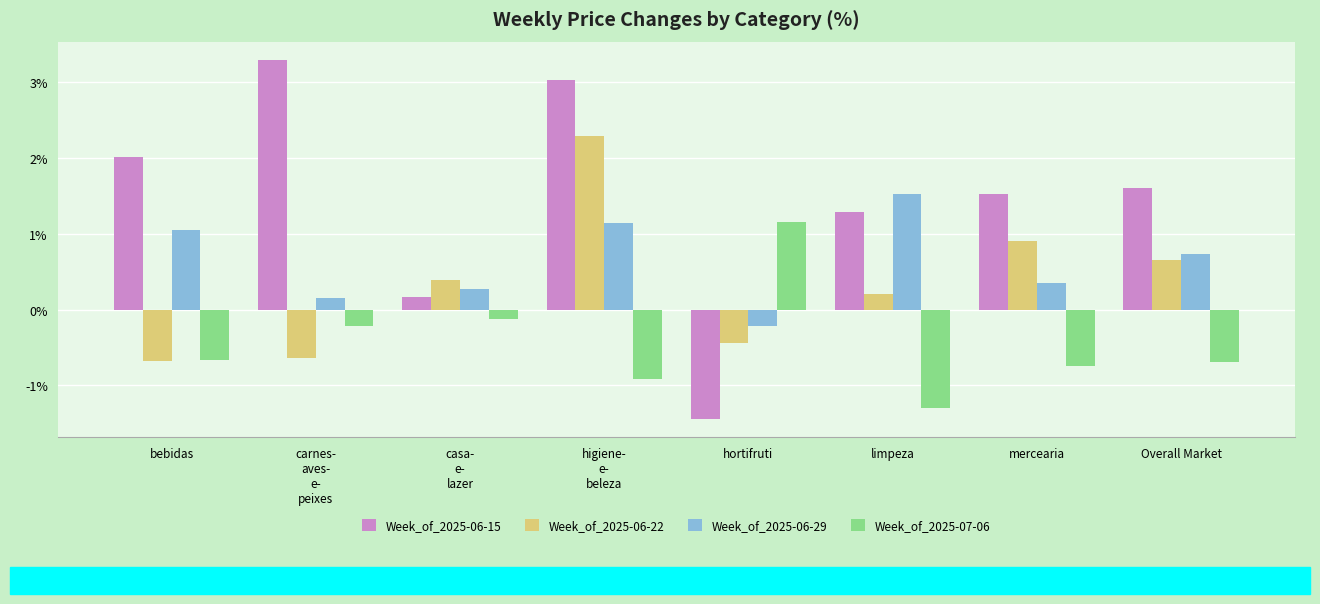

What are all the series names shown in the legend?

Week_of_2025-06-15, Week_of_2025-06-22, Week_of_2025-06-29, Week_of_2025-07-06